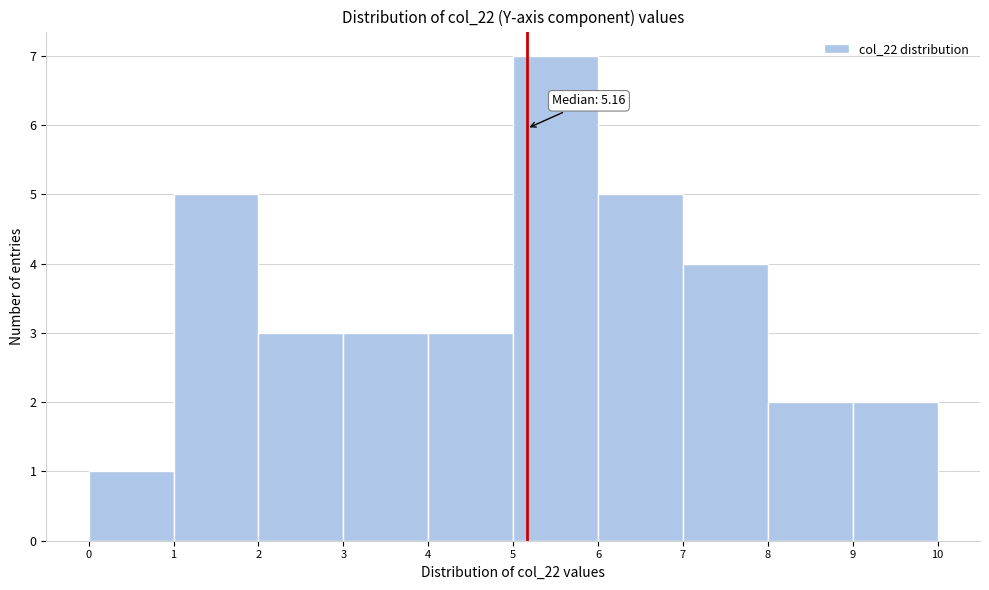

Which range on the x-axis has the tallest bar?

5 to 6